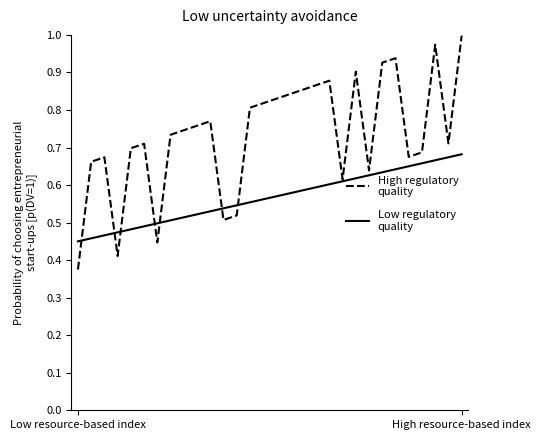

The value of High regulatory
quality at 11 is 0.9. True or false?

False